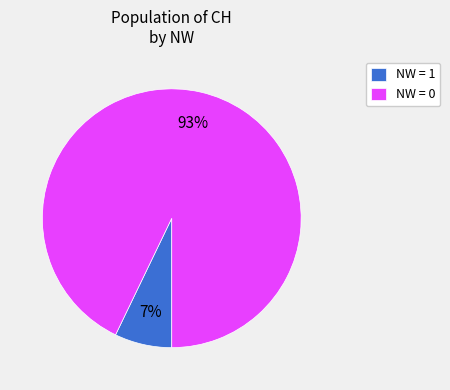

True or false: NW = 0 accounts for 93% of the total.

True